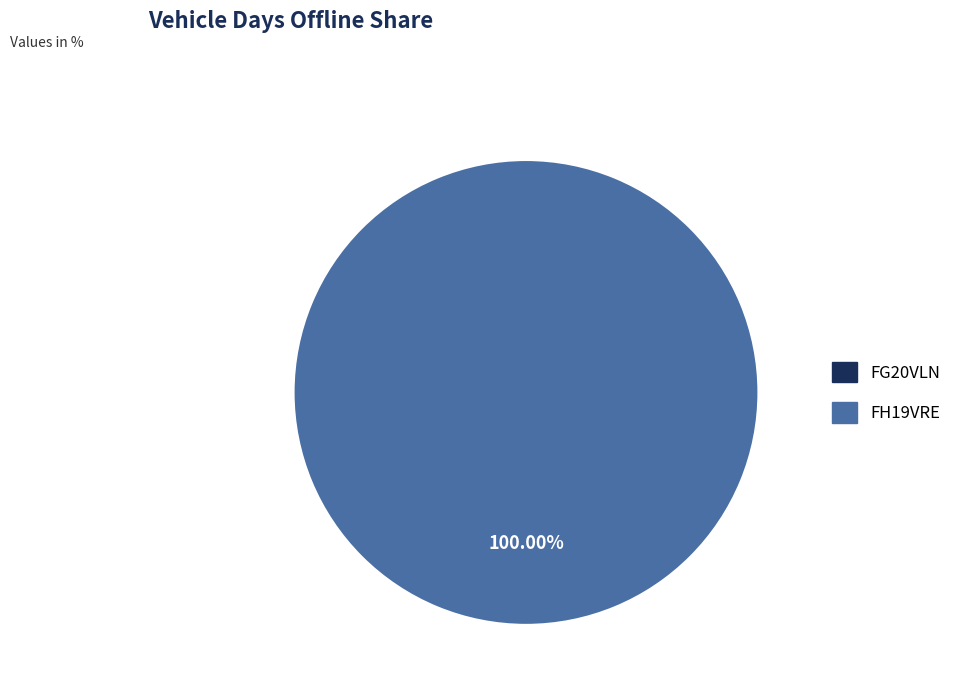

What is the largest slice in the pie chart?

FH19VRE